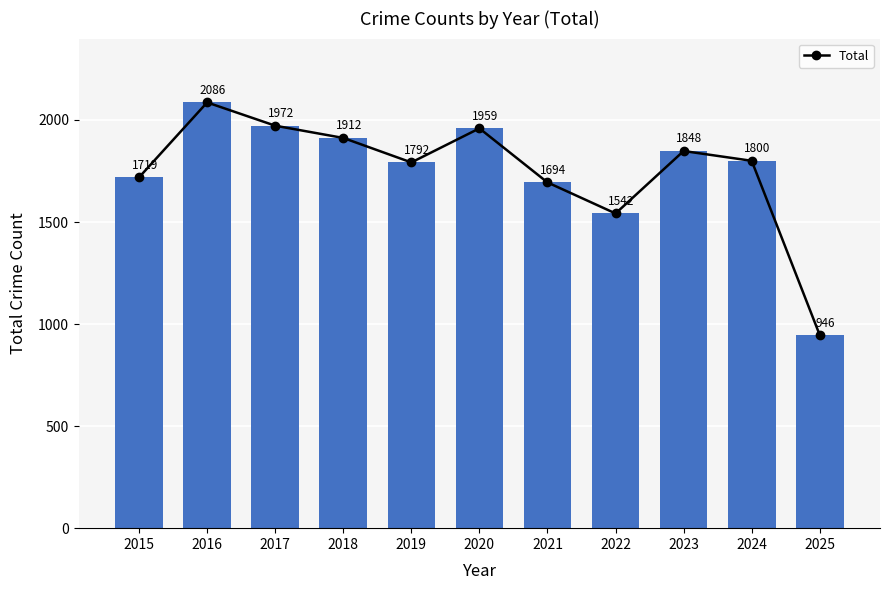

What is the value of the 11th bar from the left?

946